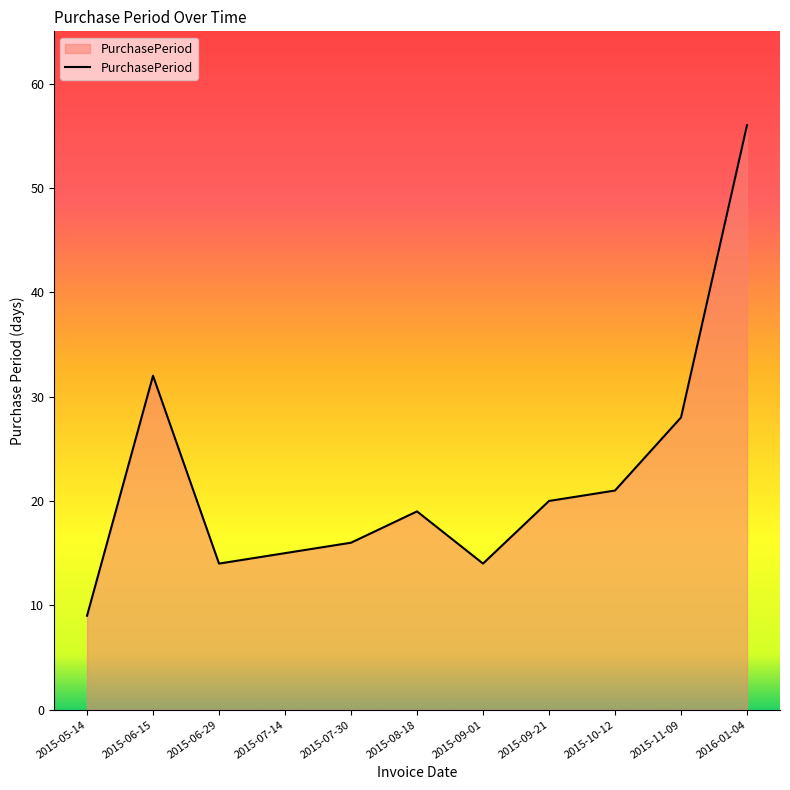

True or false: the data has more than 2 interior local peaks.

False